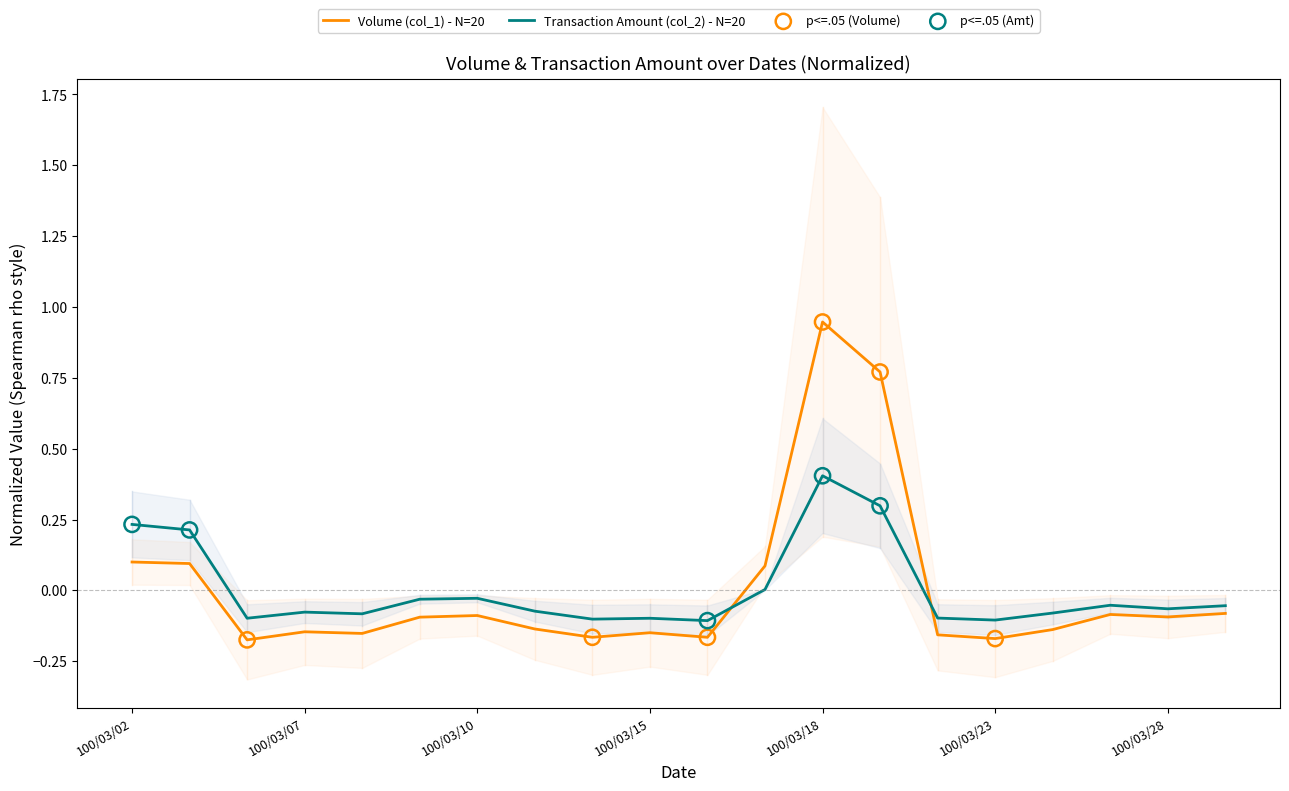

What are all the series names shown in the legend?

Volume (col_1), Transaction Amount (col_2)